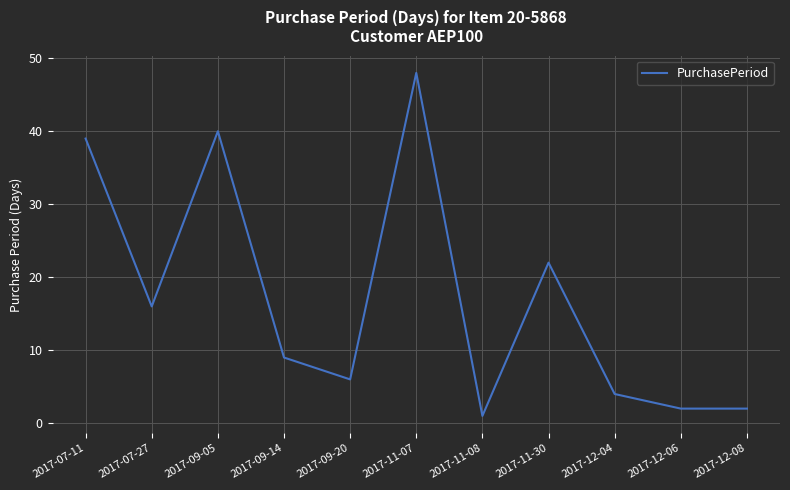

True or false: there are more than 1 points higher than both neighbors.

True